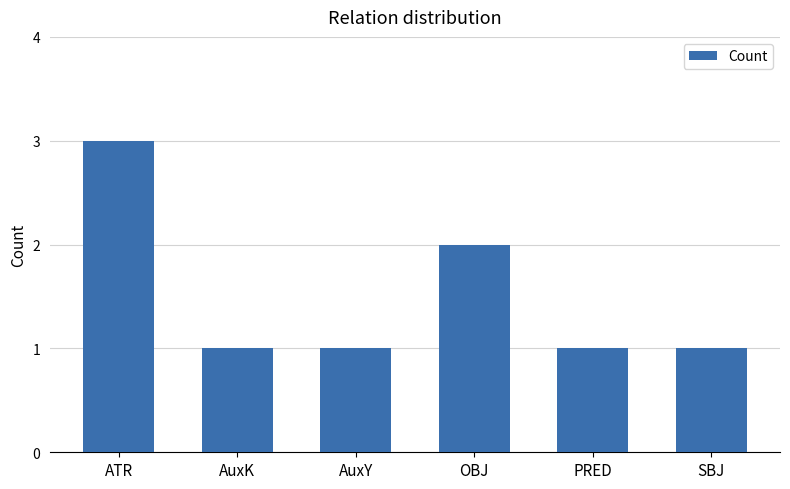

How many series are shown in this chart?

1